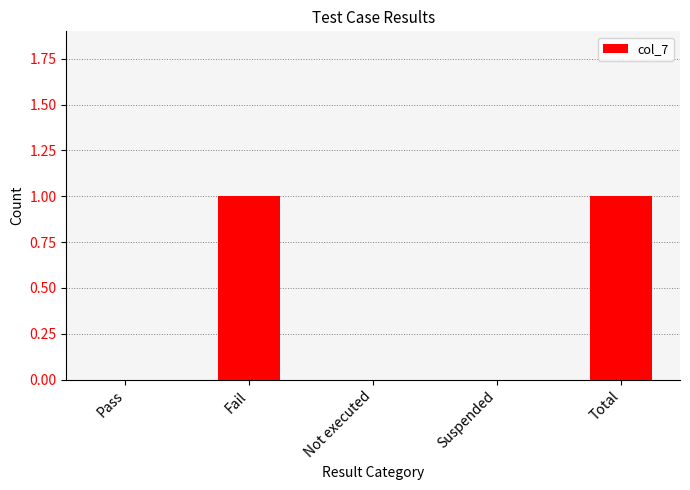

Between Suspended and Fail, which is larger?

Fail